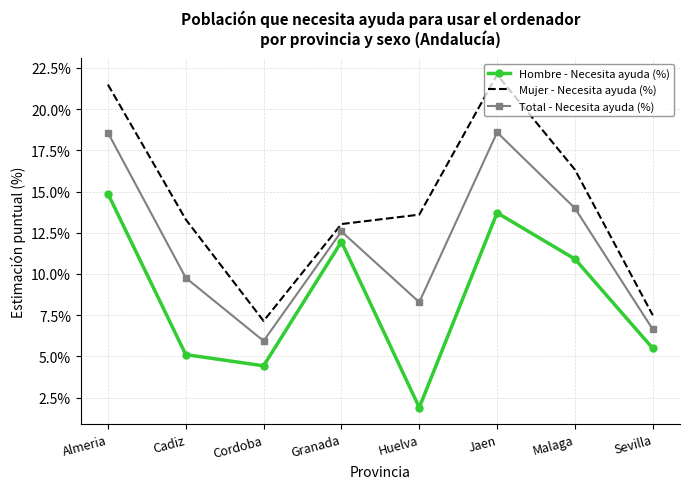

Reading left to right, extract all data points from this chart.

Hombre - Necesita ayuda (%): Almeria=14.9	Cadiz=5.1	Cordoba=4.4	Granada=12.0	Huelva=1.9	Jaen=13.7	Malaga=10.9	Sevilla=5.5
Mujer - Necesita ayuda (%): Almeria=21.5	Cadiz=13.3	Cordoba=7.2	Granada=13.0	Huelva=13.6	Jaen=22.1	Malaga=16.3	Sevilla=7.5
Total - Necesita ayuda (%): Almeria=18.6	Cadiz=9.8	Cordoba=5.9	Granada=12.6	Huelva=8.3	Jaen=18.6	Malaga=14.0	Sevilla=6.6